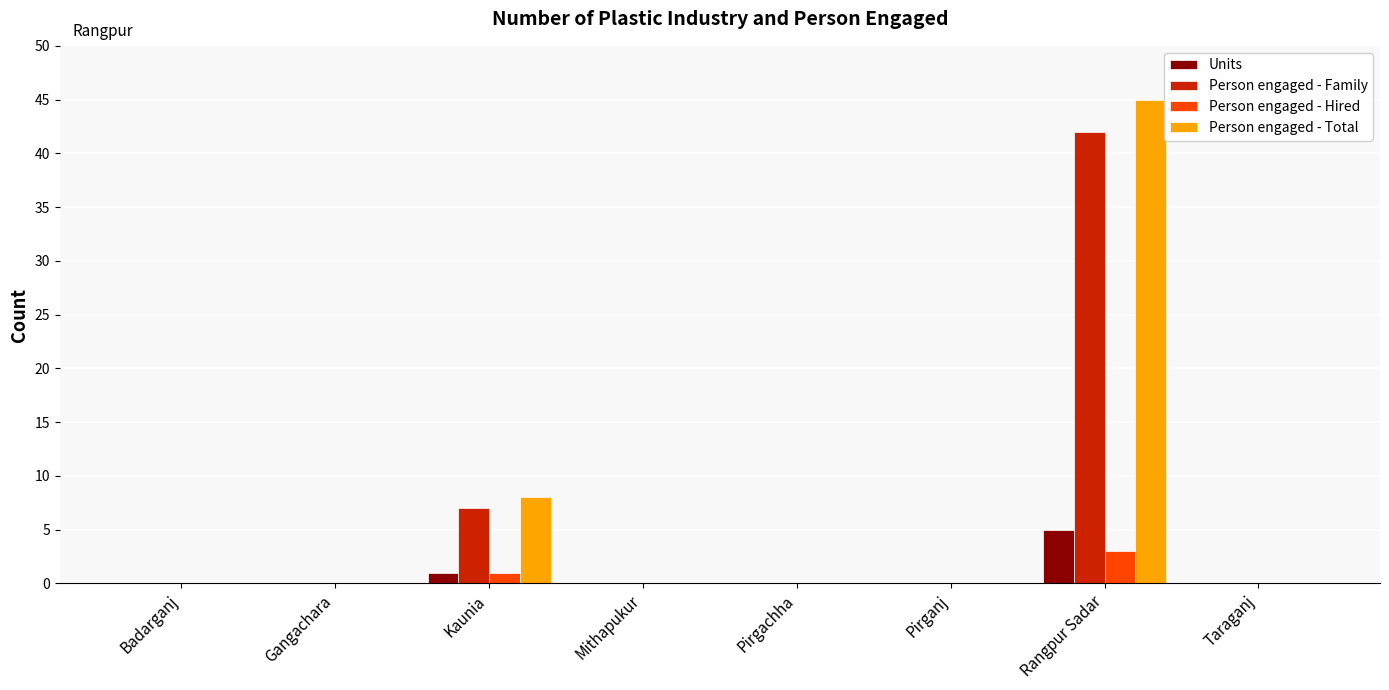

What is the sum of all Person engaged - Hired values?

4